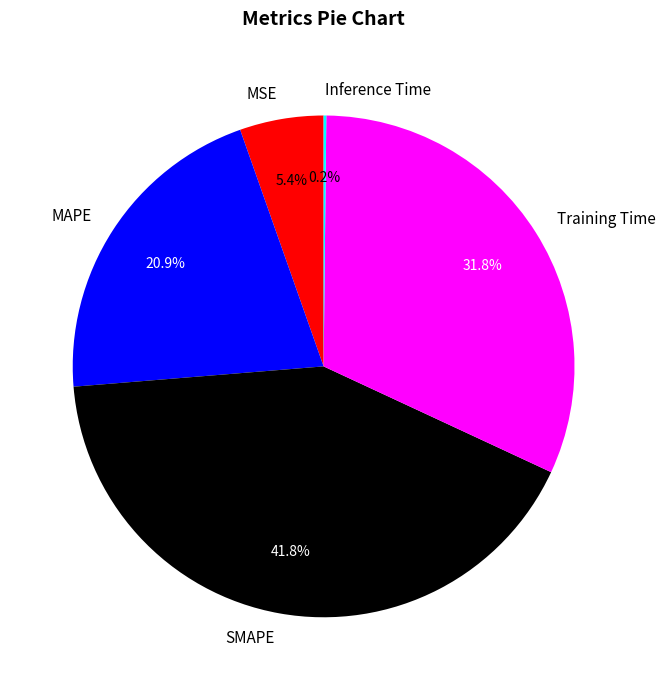

Which category has the biggest portion of the pie?

SMAPE